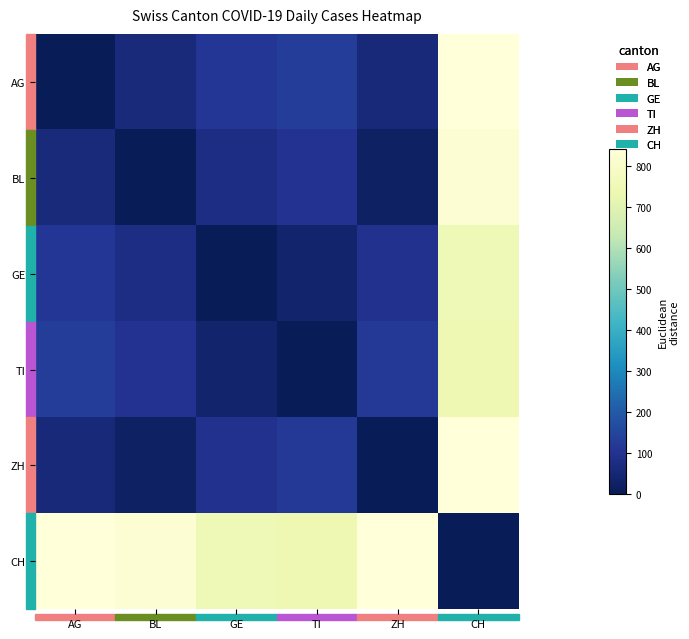

Count the number of data series in this chart.

6